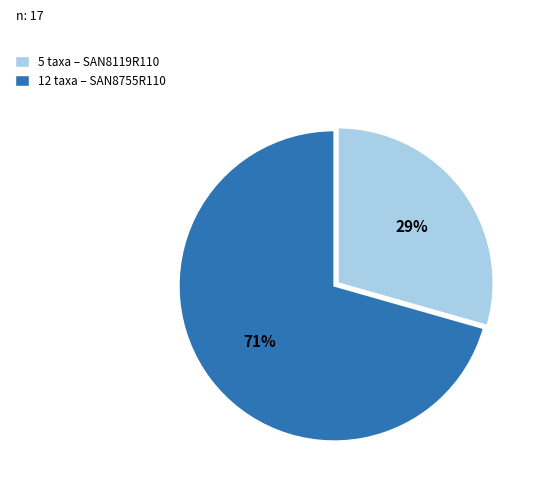

Which category has the biggest portion of the pie?

12 taxa – SAN8755R110